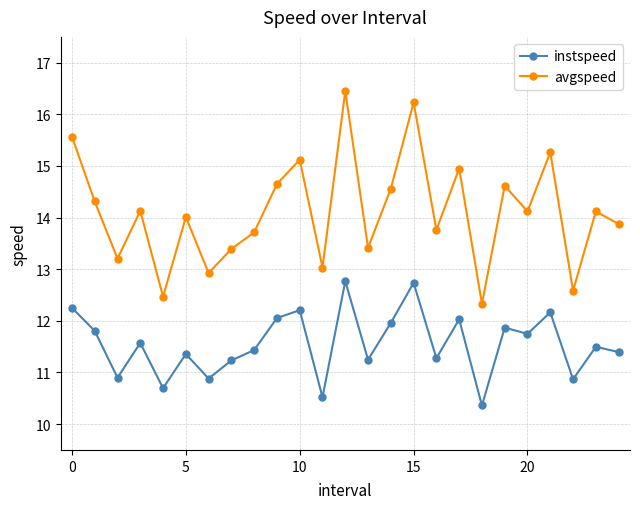

How many categories are shown in the chart?

25